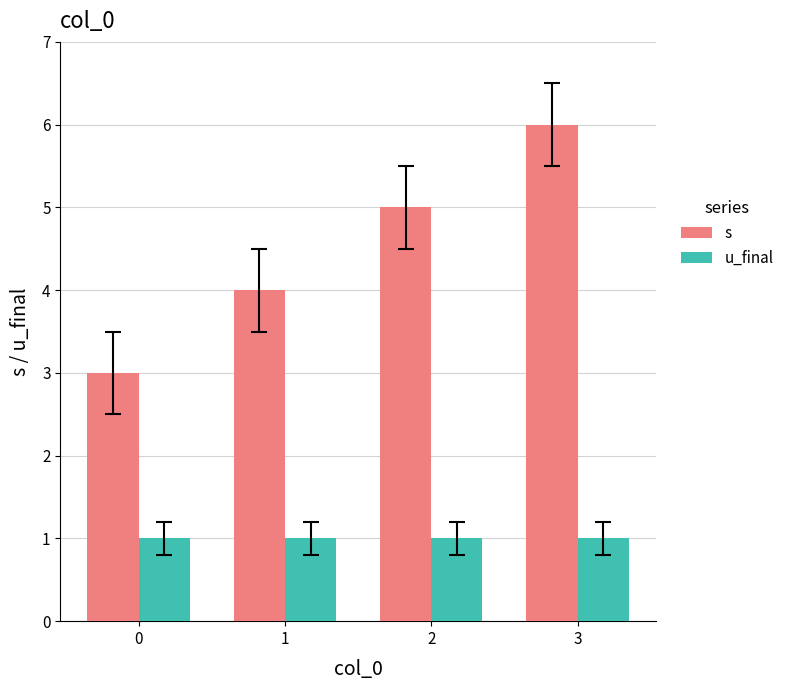

What are all the series names shown in the legend?

s, u_final